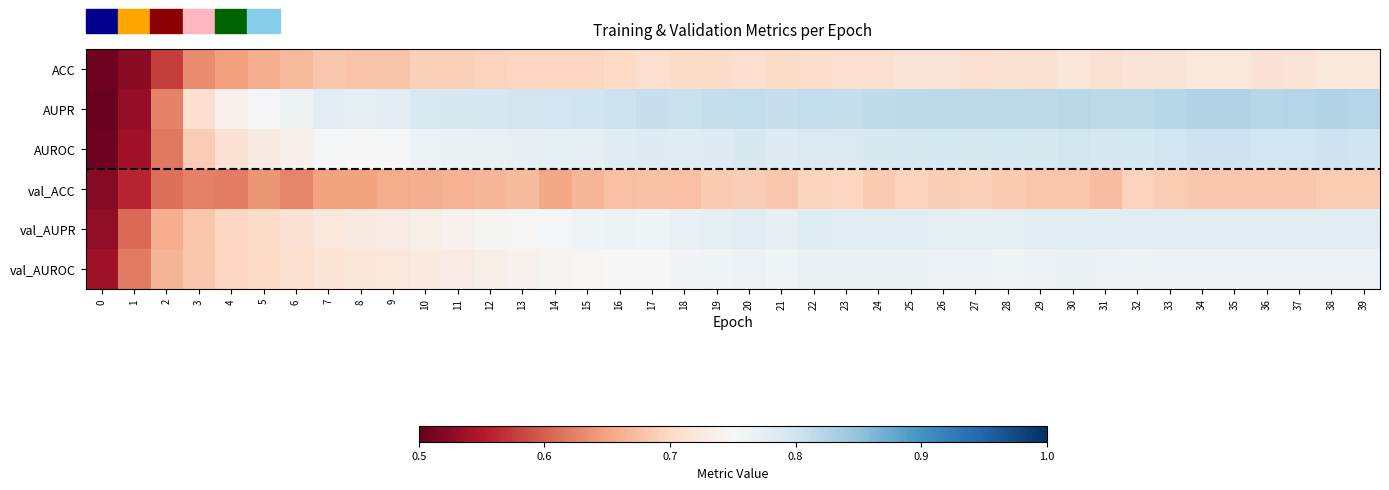

At which category is the sum across all series the highest?

38